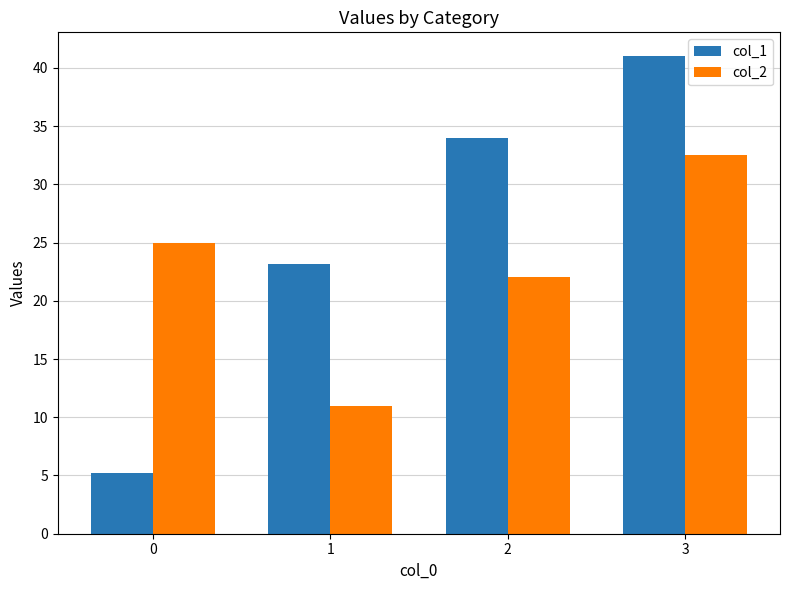

The value of col_2 at 0 is 25.0. True or false?

True